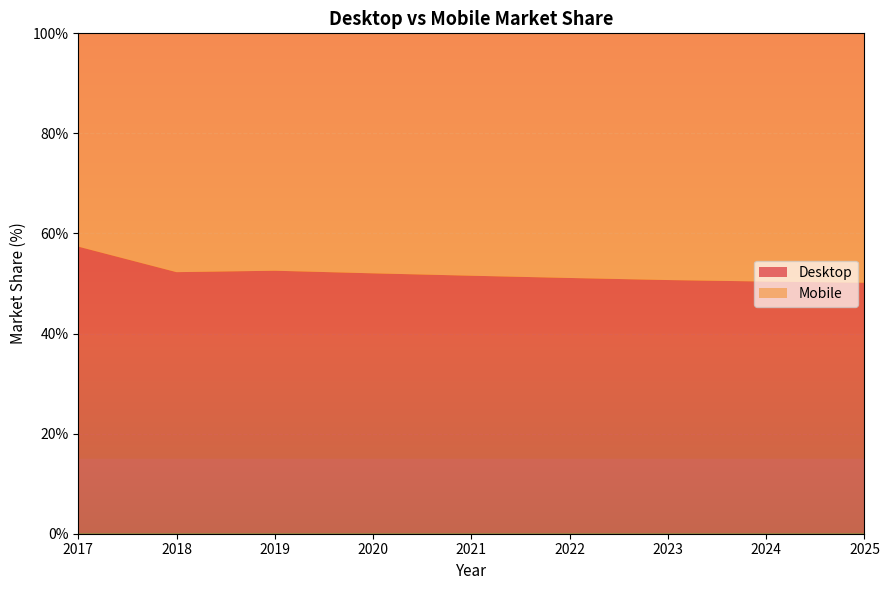

Reading right to left, transcribe all the data shown in this chart.

Desktop: 50.2	50.4	50.7	51.1	51.6	52.0	52.6	52.3	57.4
Mobile: 49.8	49.6	49.3	48.9	48.4	48.0	47.4	47.7	42.6